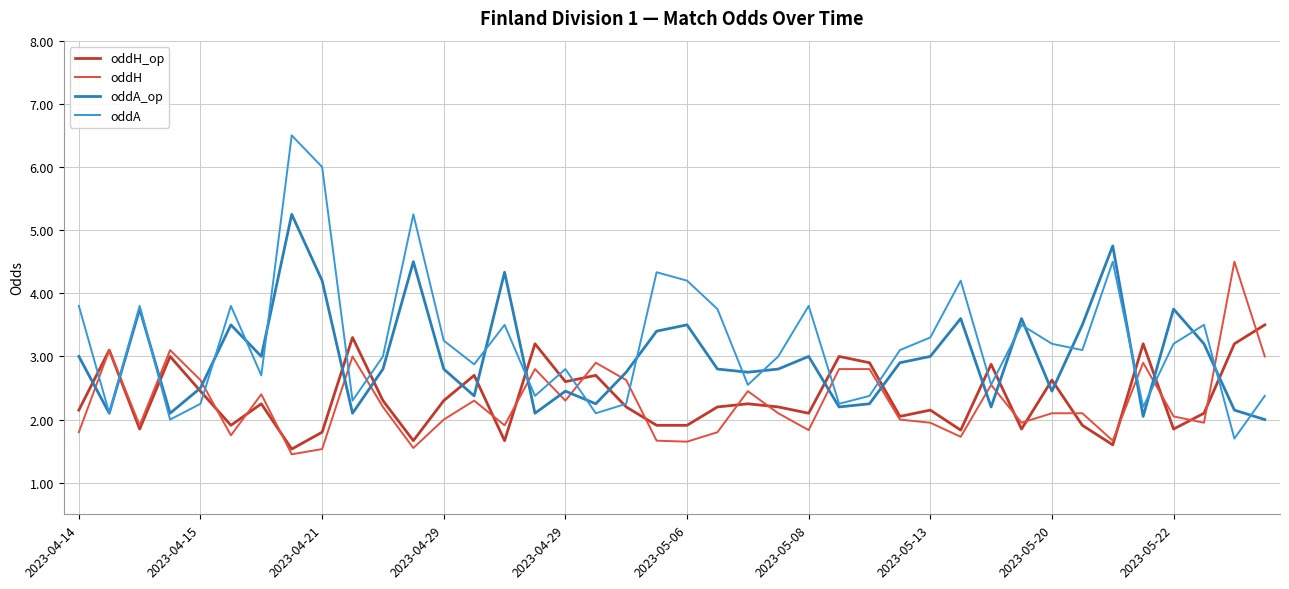

True or false: oddH and oddA_op cross at least once.

True